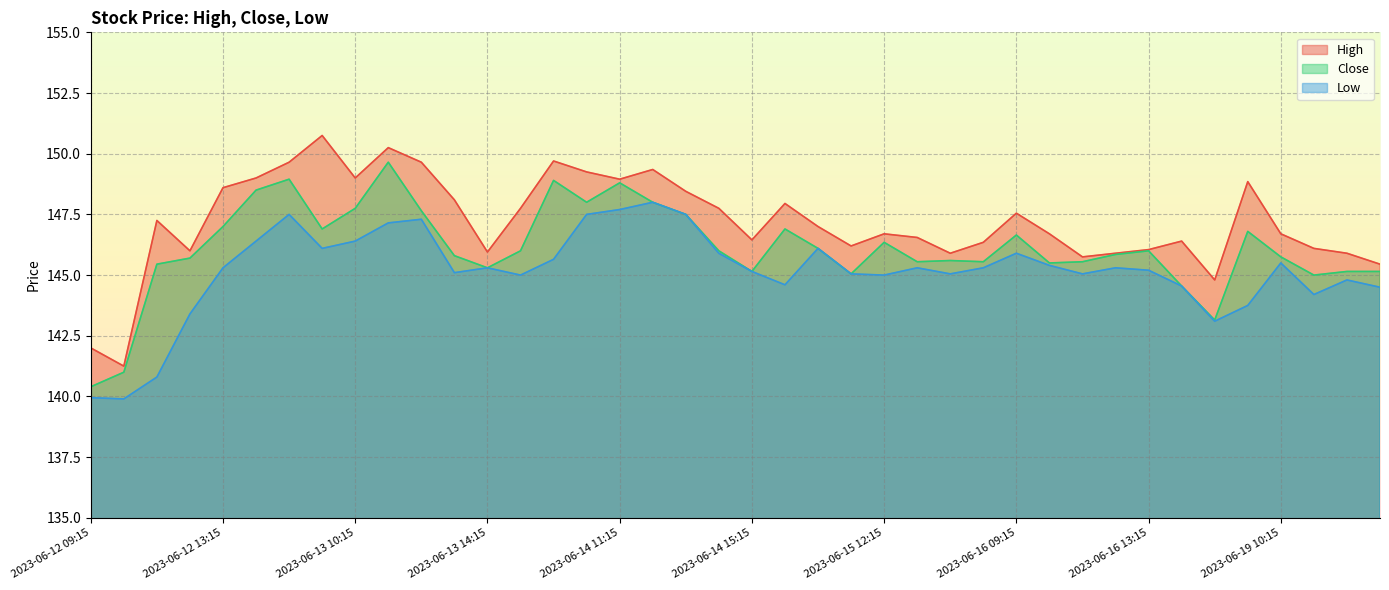

What is the value of the Low point at the 33rd from the left?

145.2